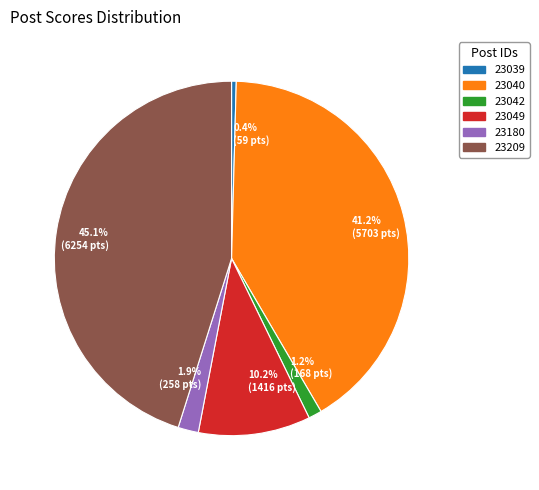

Which has a higher value, 23039 or 23180?

23180